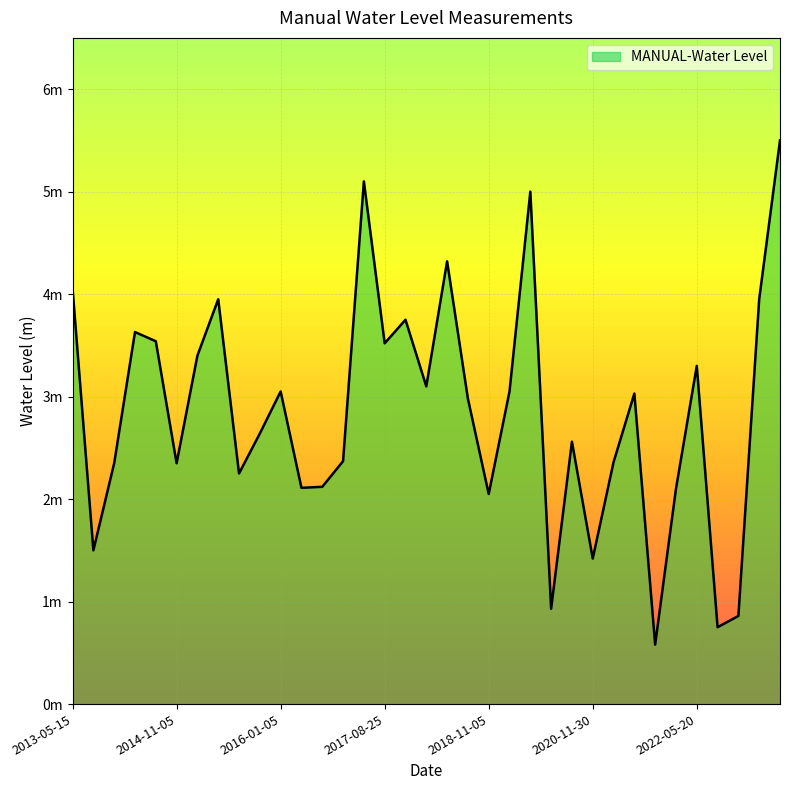

Is this an area chart (filled region under the line)?

Yes